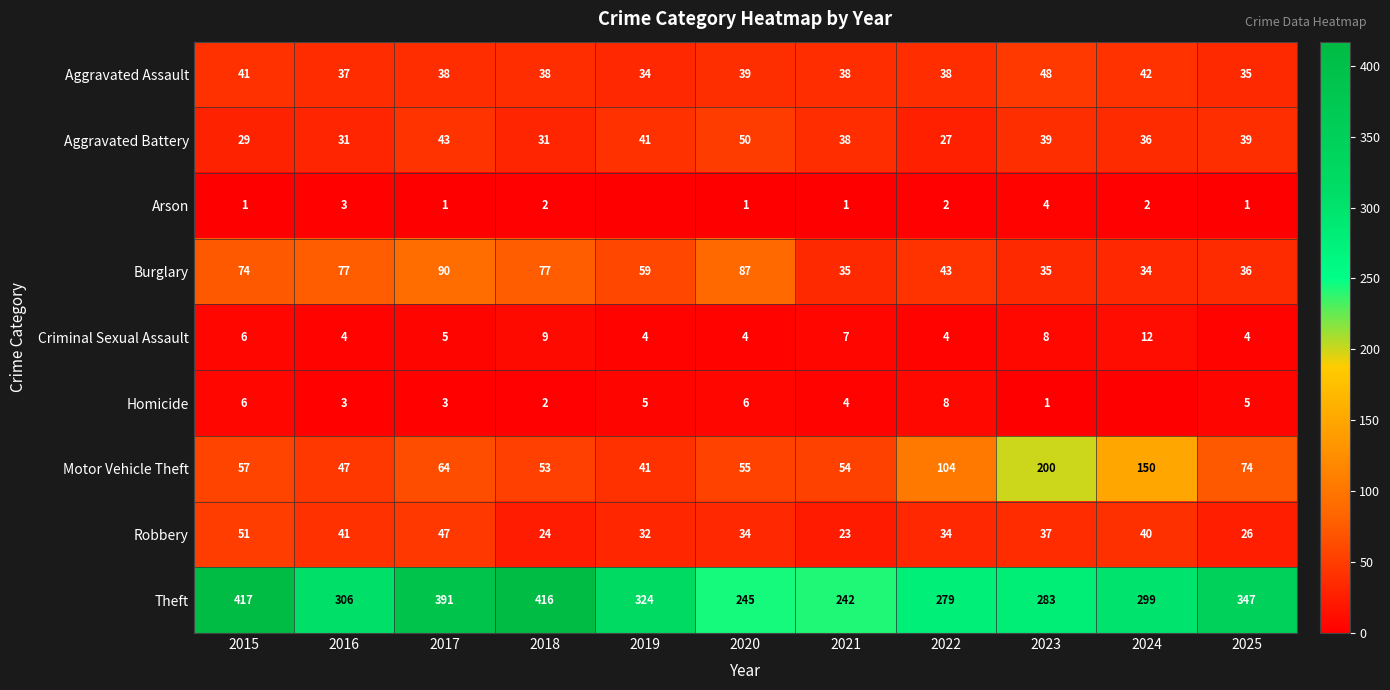

The value of Aggravated Battery at 2015 is 48. True or false?

False